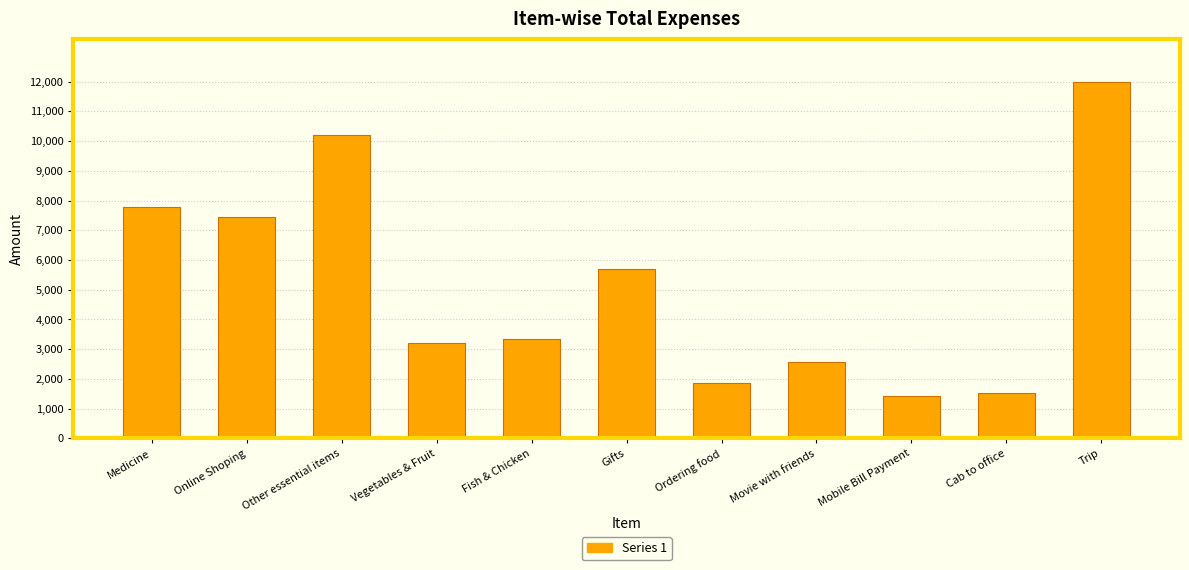

What is the difference between the values at Mobile Bill Payment and Online Shoping?

6052.7